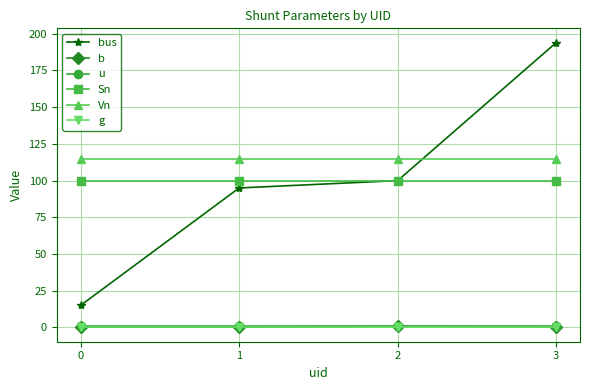

True or false: u and bus intersect in this chart.

False